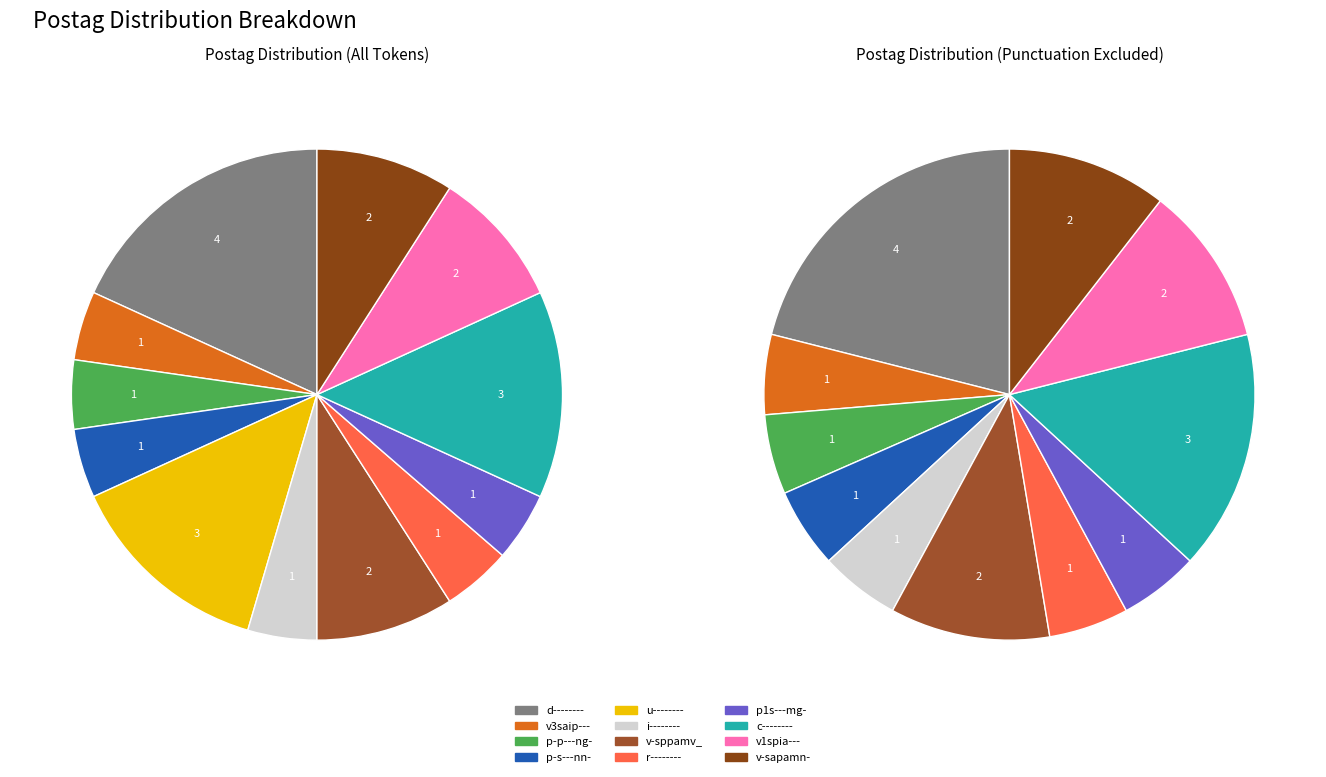

Do v1spia--- and v-sppamv_ together represent more than half of the pie?

No